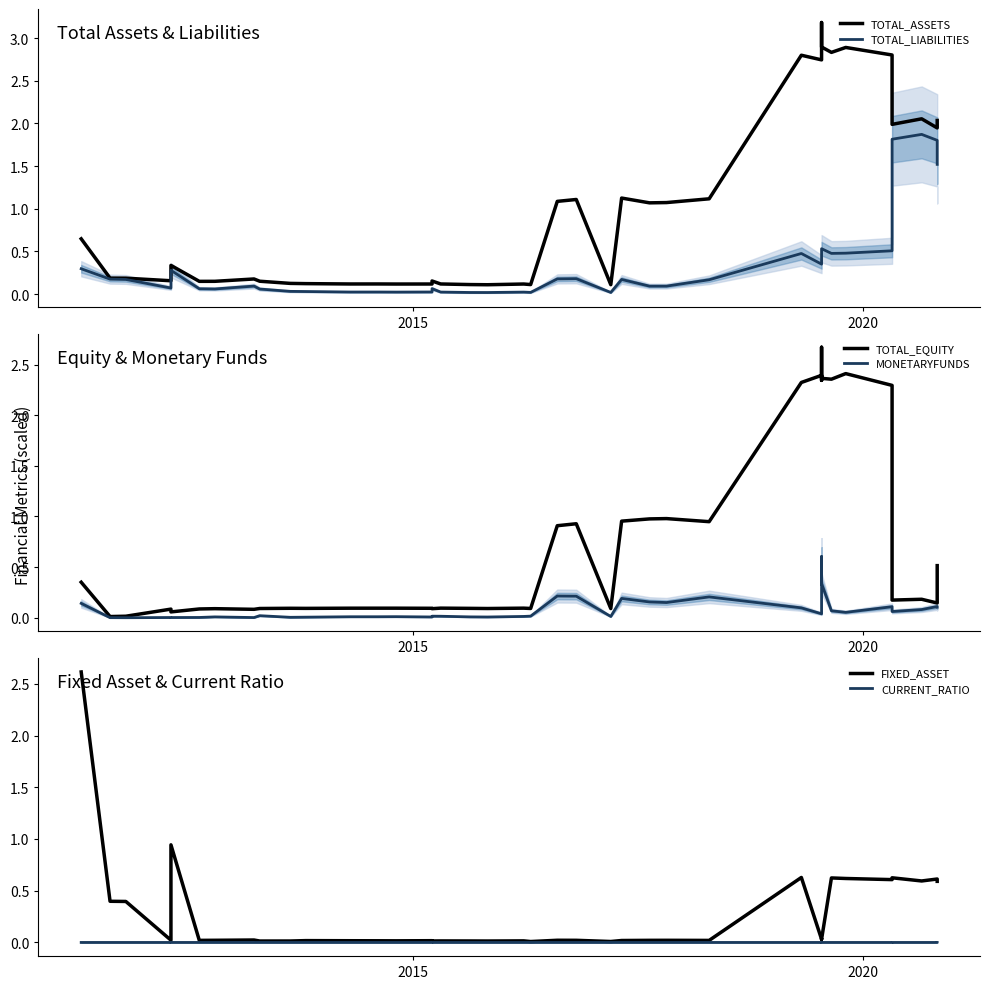

How many lines are shown in the chart?

6